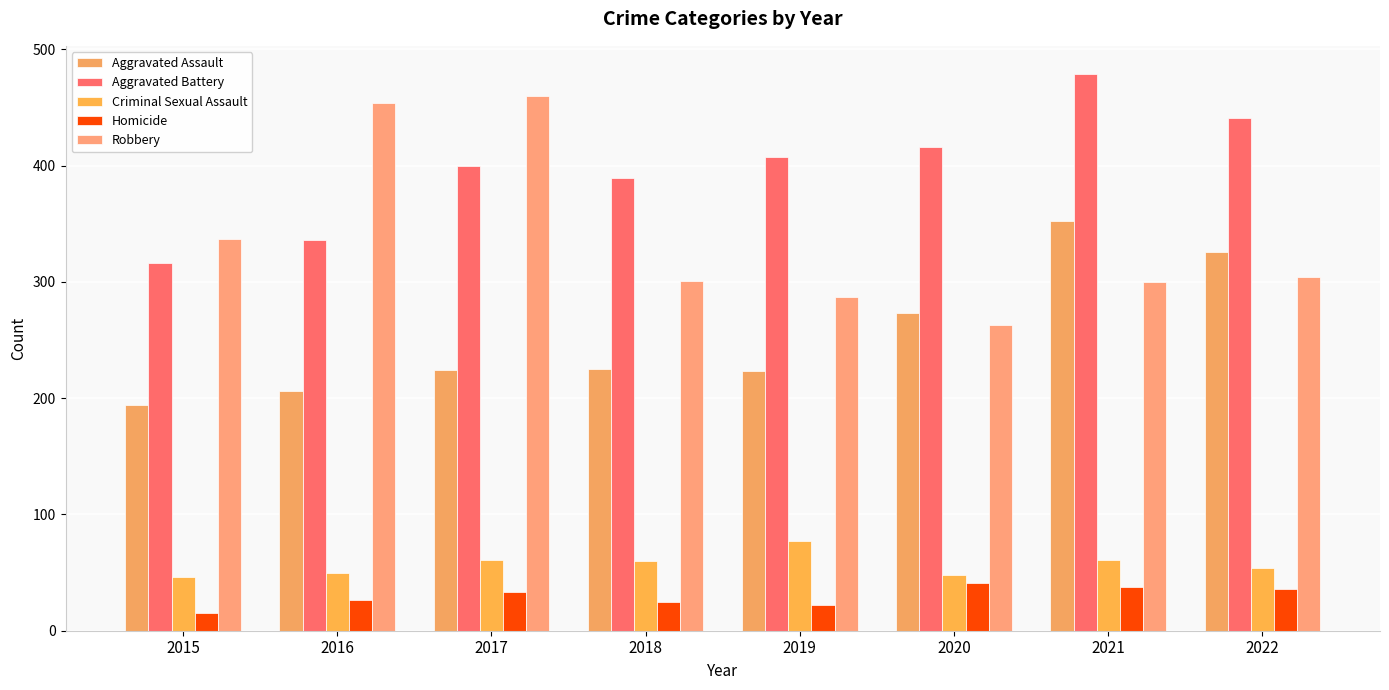

What is the value of the Aggravated Assault bar at the 8th from the left?

326